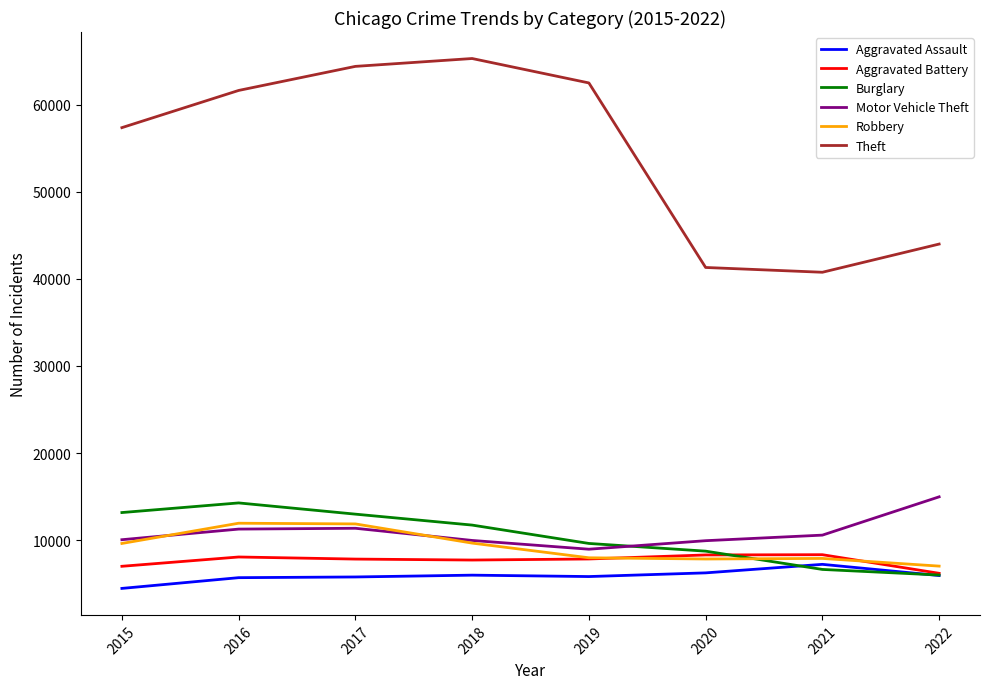

True or false: Aggravated Assault and Theft intersect in this chart.

False